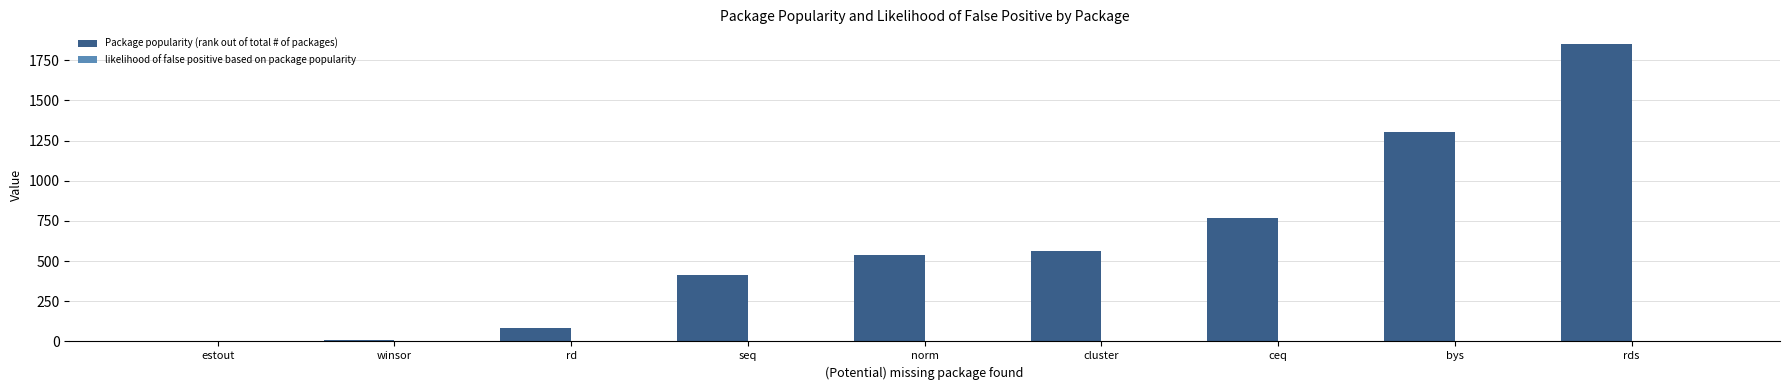

The value of Package popularity (rank out of total # of packages) at ceq is 770.0. True or false?

True